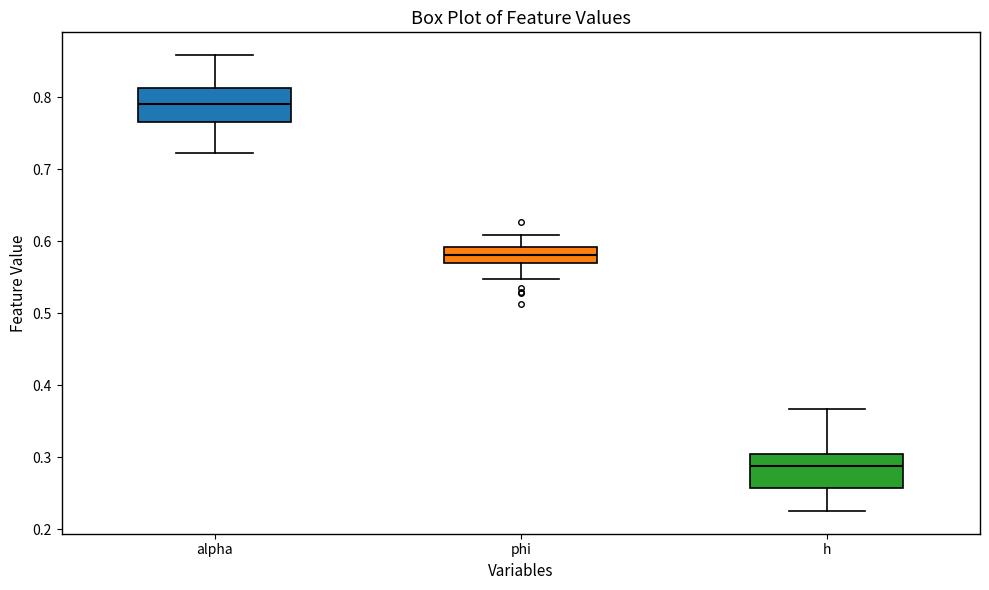

Reading left to right, transcribe this box plot: for each box, give where its median line is, the range the box spans, and where its two whiskers end, as read against the y-axis. The values are not printed on the chart, so give them approximately, as read against the axis.

alpha: median 0.79, box 0.77 to 0.81, whiskers 0.72 to 0.86
phi: median 0.58, box 0.57 to 0.59, whiskers 0.55 to 0.61
h: median 0.29, box 0.26 to 0.30, whiskers 0.23 to 0.37